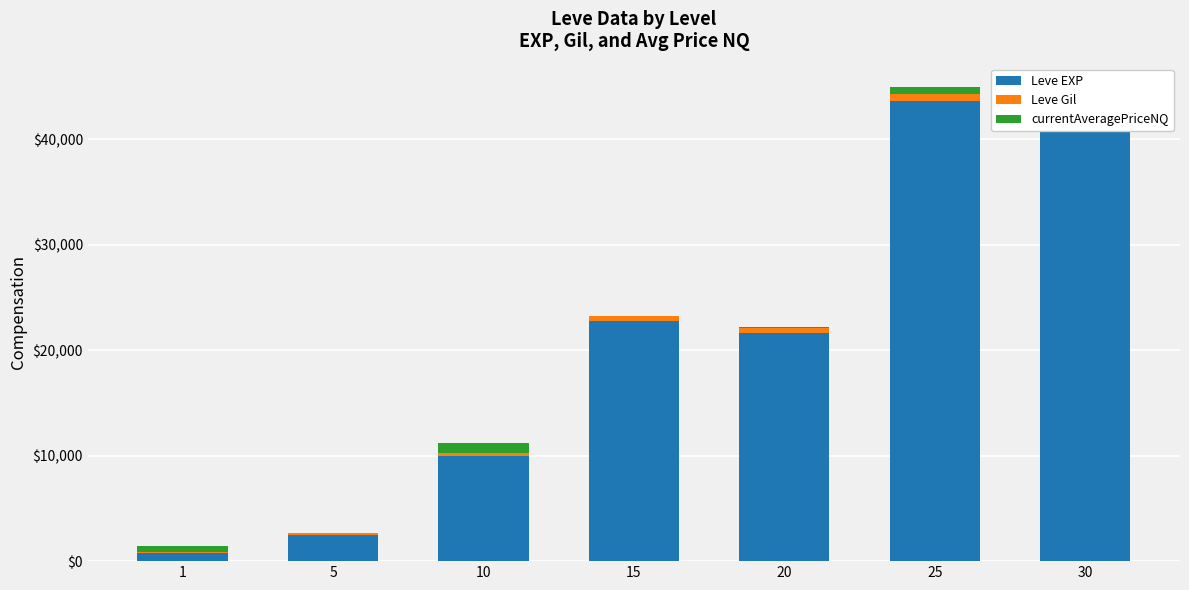

The value of Leve EXP at 30 is 41410.0. True or false?

True